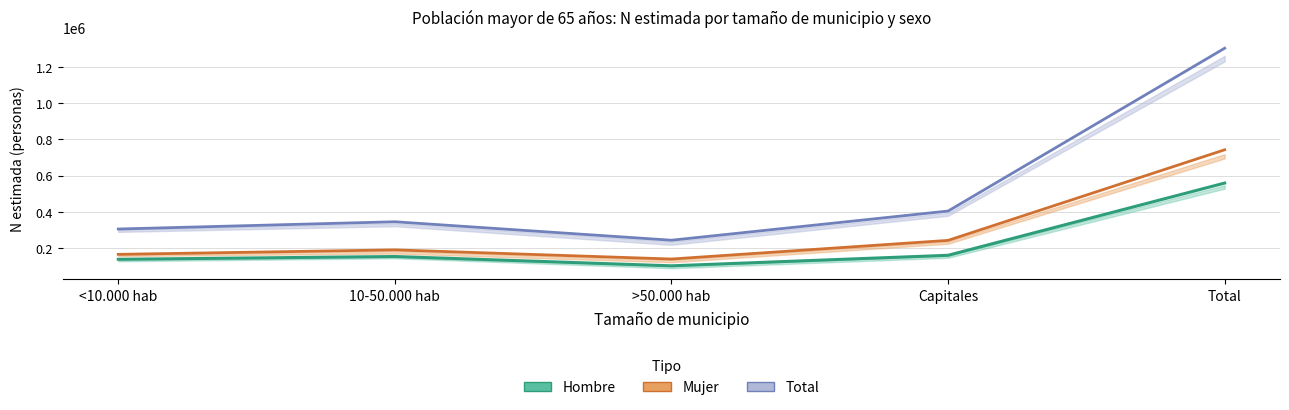

How many interior local valleys does the Hombre estimado series have?

1